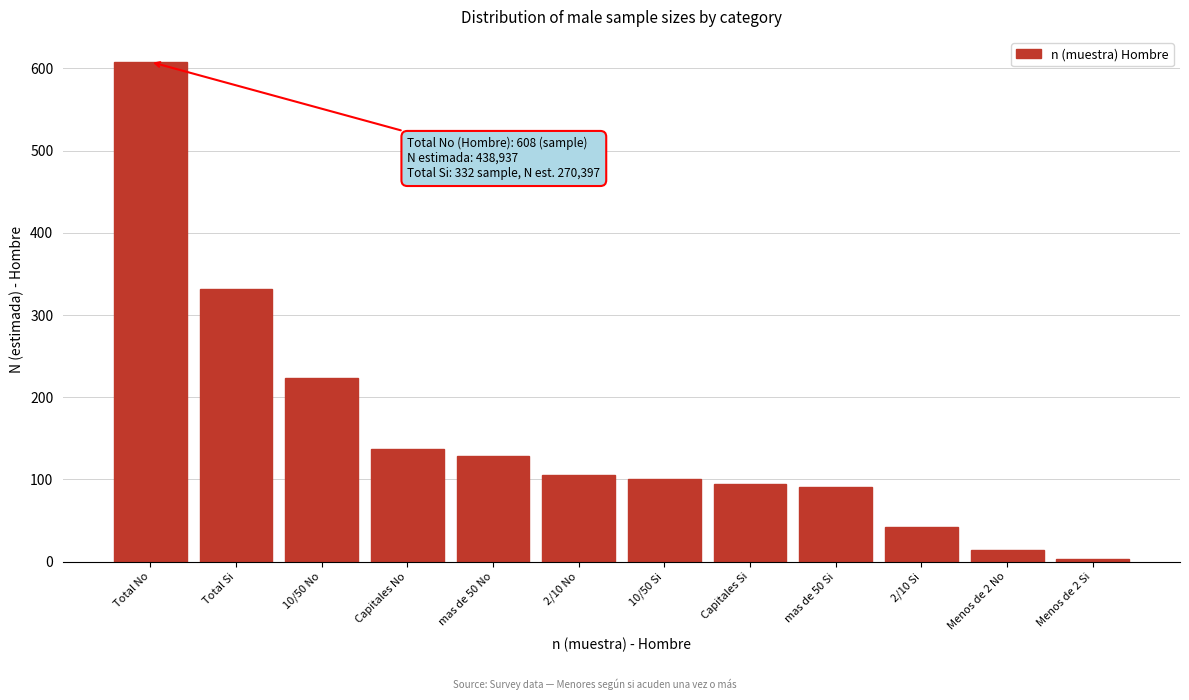

Reading left to right, list all the values displayed in this chart.

Total No=608	Total Si=332	10/50 No=223	Capitales No=137	mas de 50 No=129	2/10 No=105	10/50 Si=101	Capitales Si=95	mas de 50 Si=91	2/10 Si=42	Menos de 2 No=14	Menos de 2 Si=3